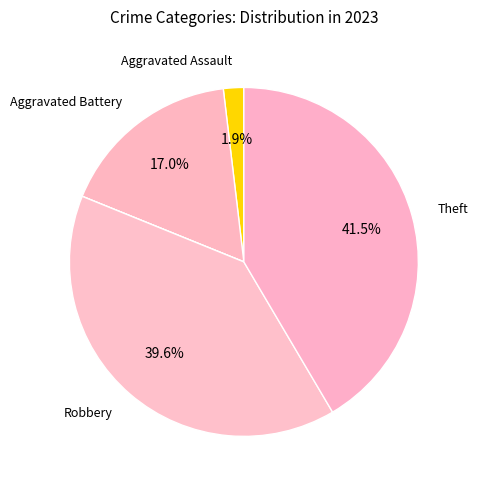

Does any single category account for the majority?

No